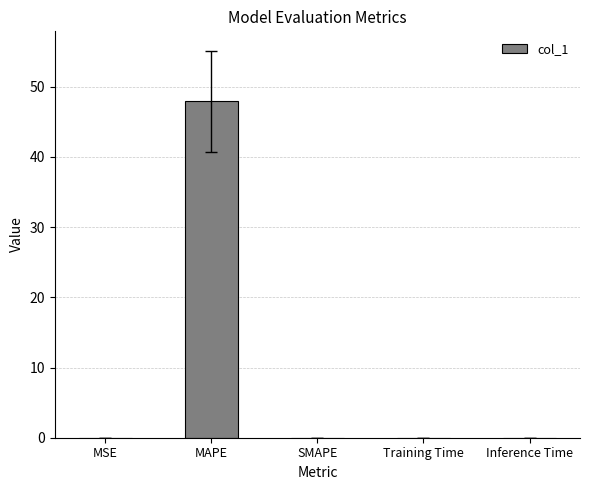

True or false: the data shows 0.0 at MSE.

True